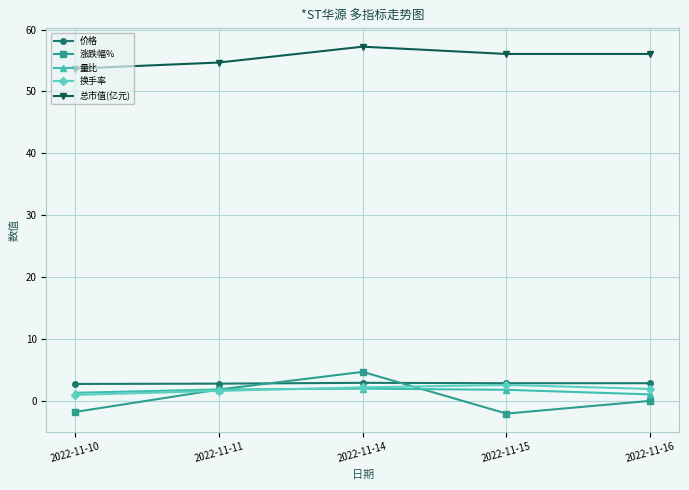

The value of 总市值(亿元) at 2022-11-11 is 22.8. True or false?

False